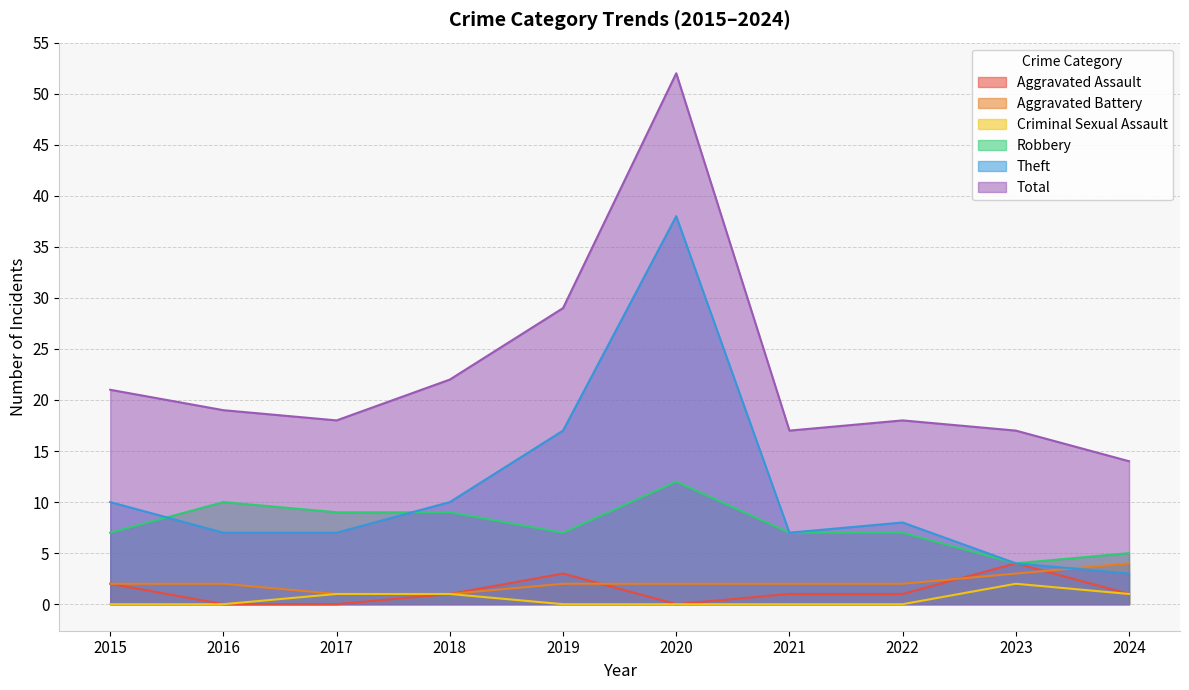

True or false: Aggravated Assault and Robbery cross at least once.

False